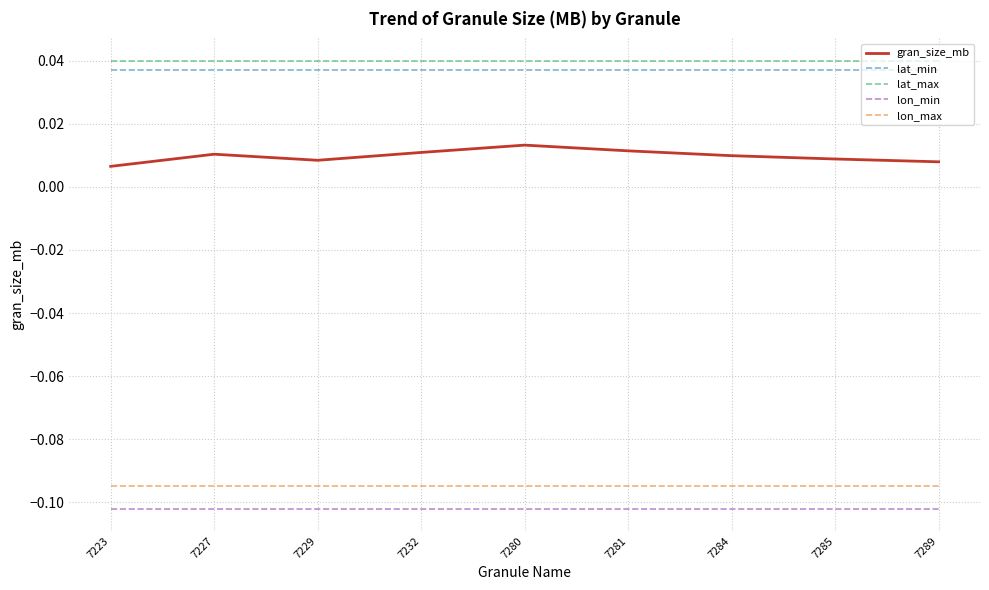

Which series has the widest spread of values?

gran_size_mb